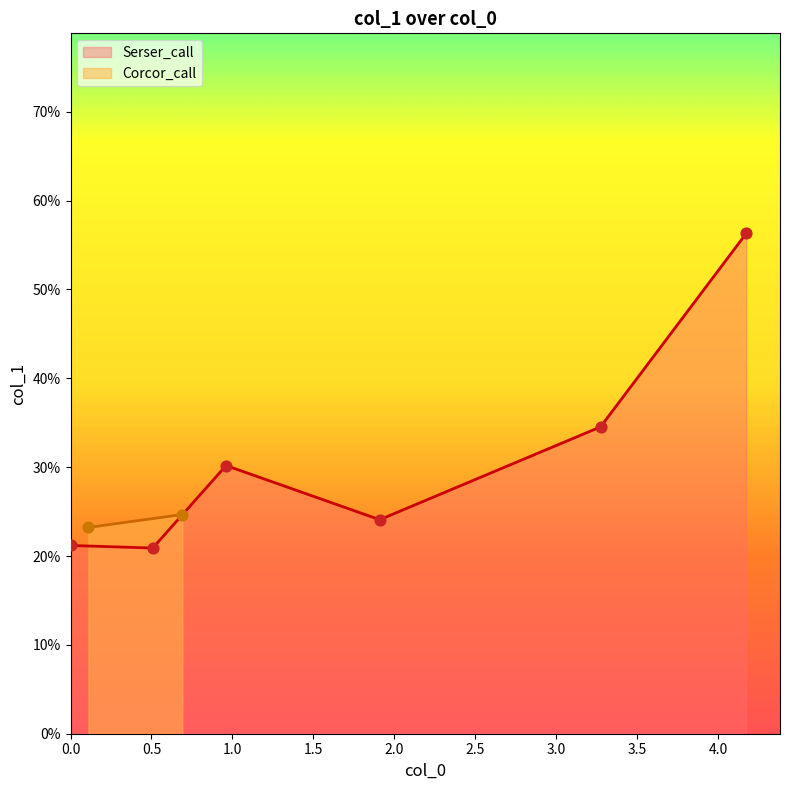

What is the change in value from 0.5 to 1.0?

+0.1